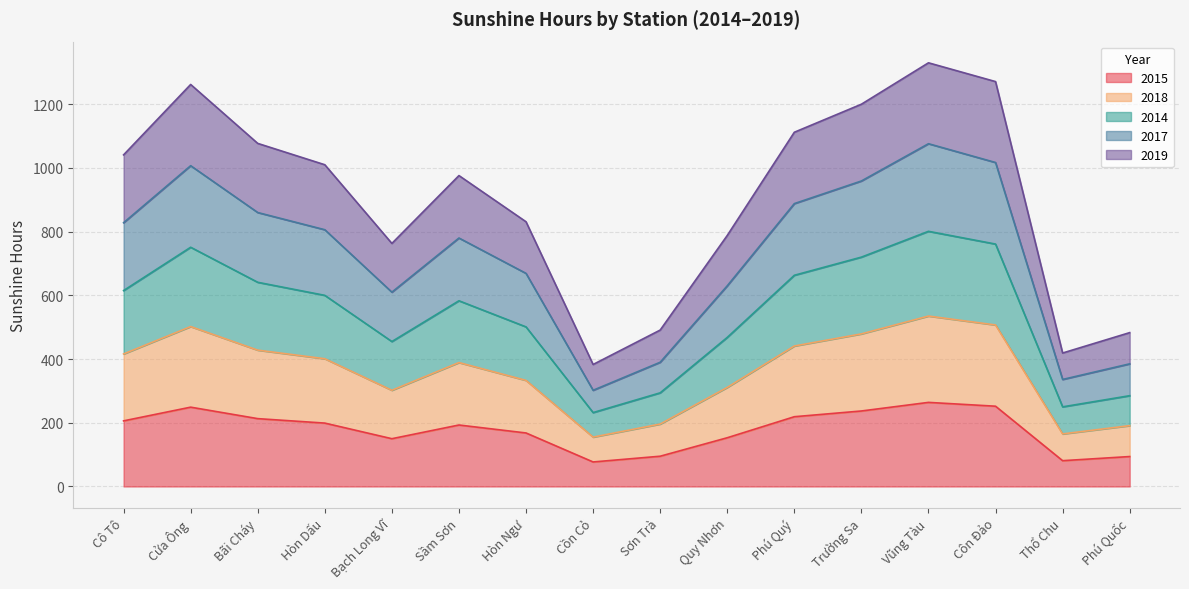

At which category does the chart reach its minimum across all series?

Cồn Cỏ